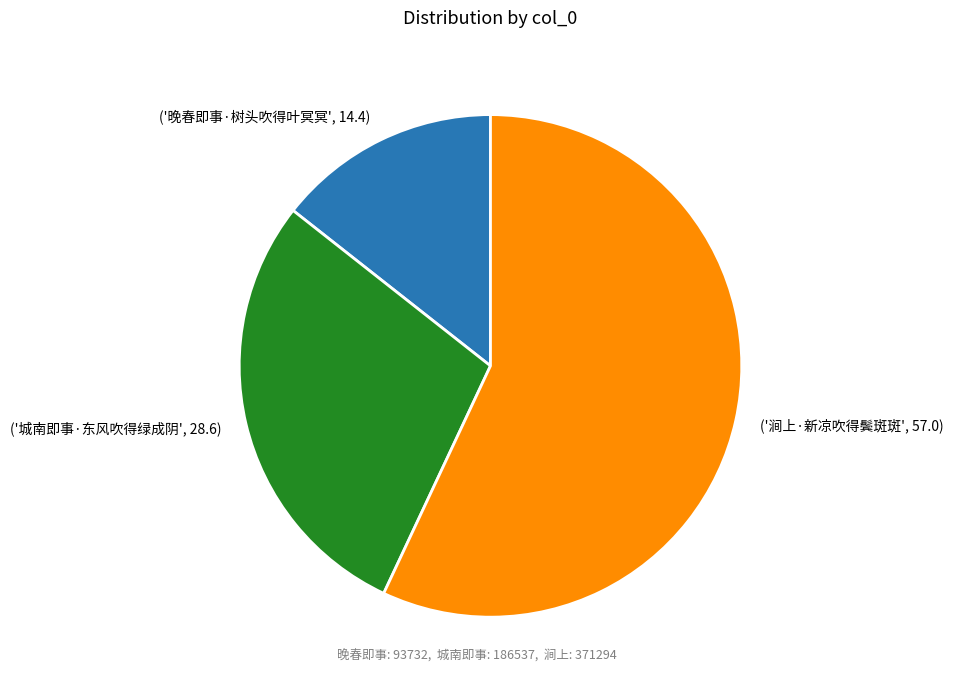

Combined, do ('涧上·新凉吹得鬓斑斑', 57.0) and ('城南即事·东风吹得绿成阴', 28.6) account for over 50%?

Yes